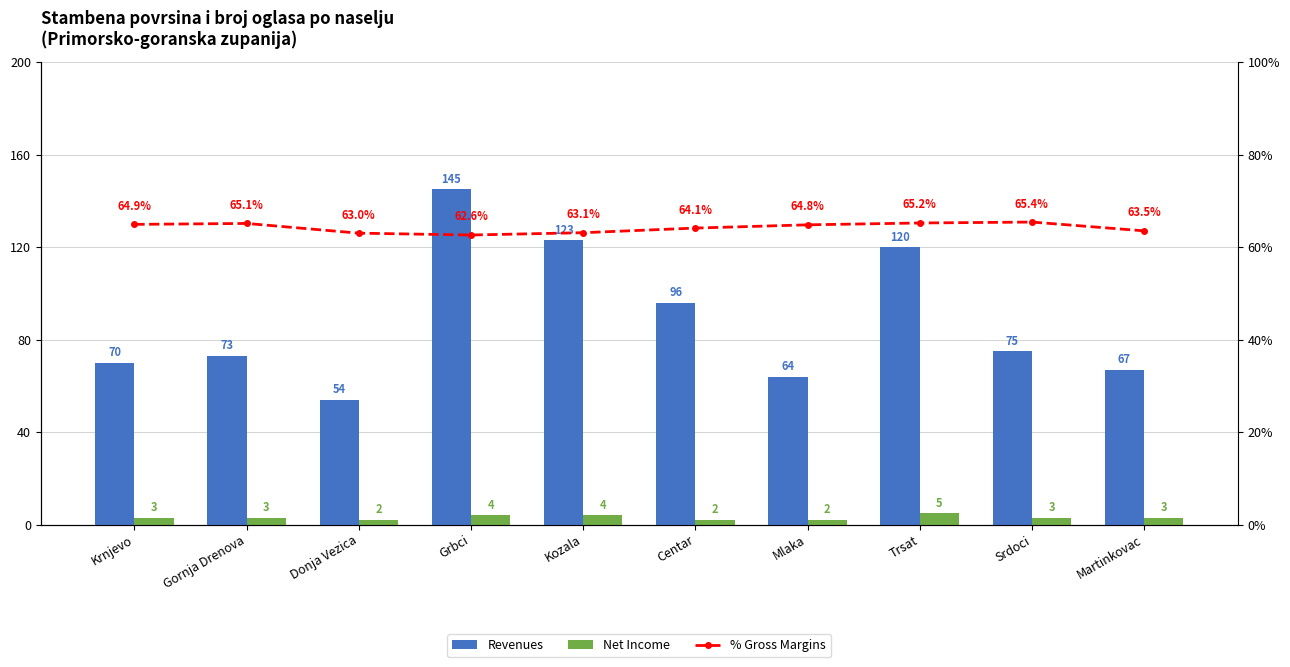

The % Gross Margins series shows 63.1 at Kozala. True or false?

True